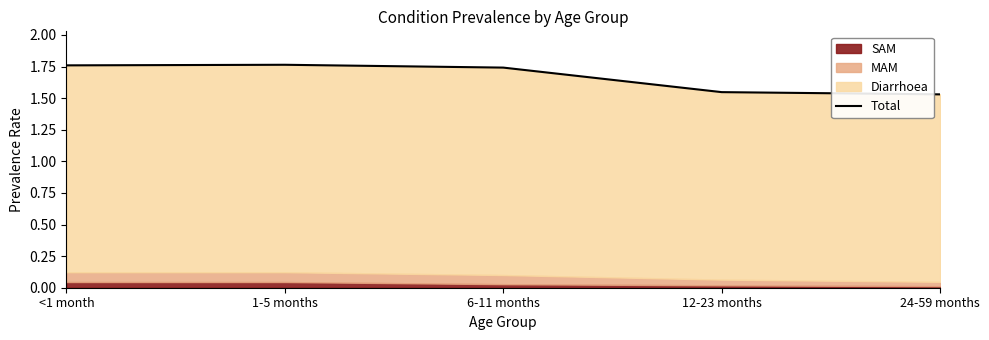

Reading left to right, extract all data points from this chart.

1.8	1.8	1.7	1.5	1.5